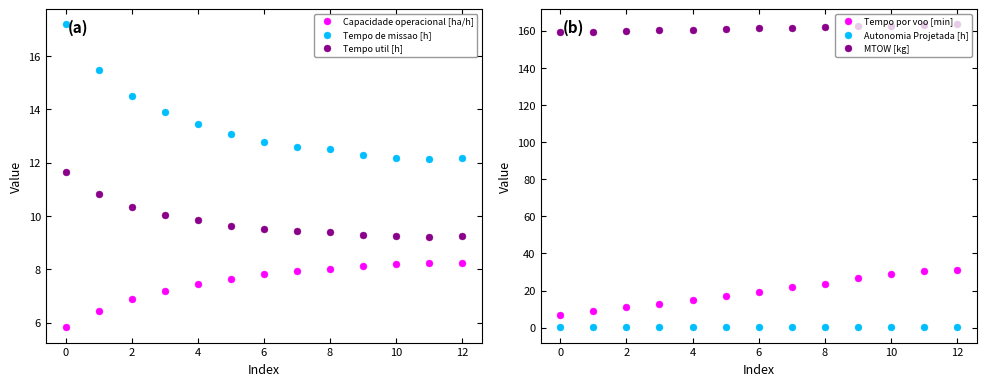

What is the difference between the maximum and minimum values in the Tempo por voo [min] series?

23.9